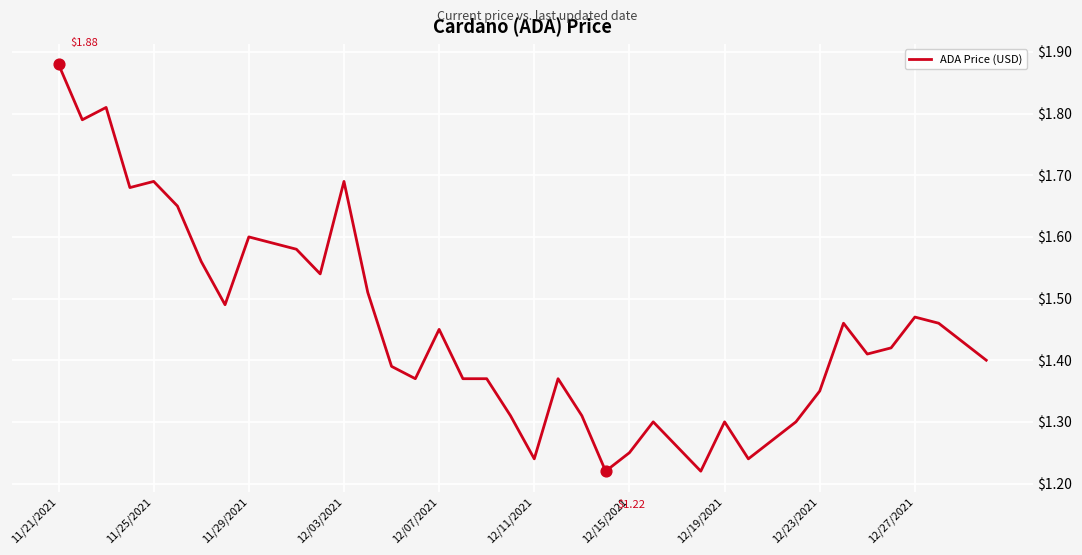

What is the difference between the maximum and minimum values?

0.7